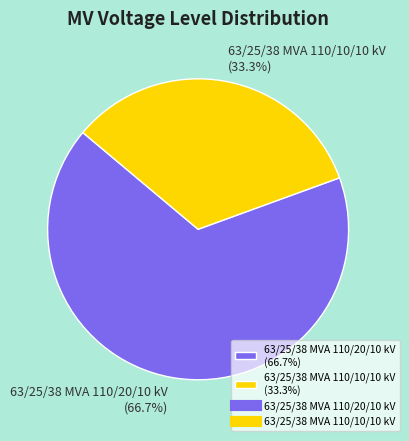

Which slice is the smallest?

63/25/38 MVA 110/10/10 kV